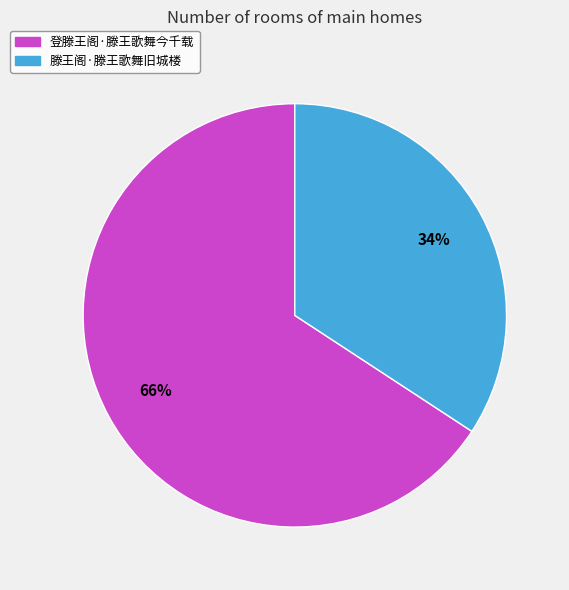

Which slice is the largest?

登滕王阁·滕王歌舞今千载